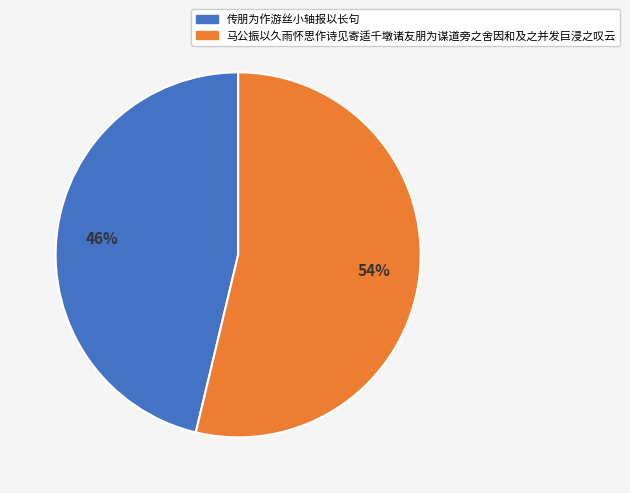

What is the smallest slice in the pie chart?

传朋为作游丝小轴报以长句